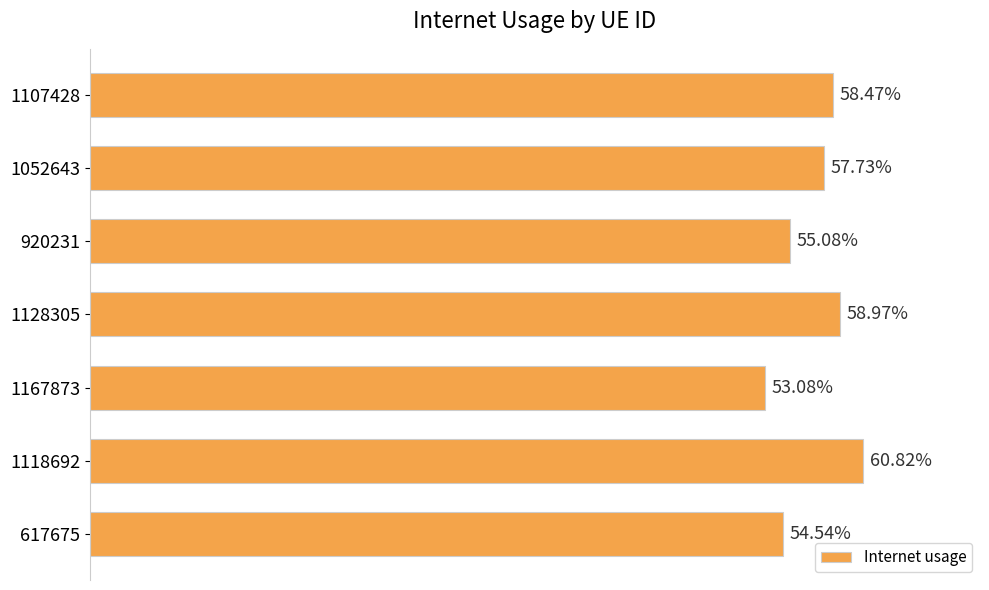

Does the chart contain any negative values?

No